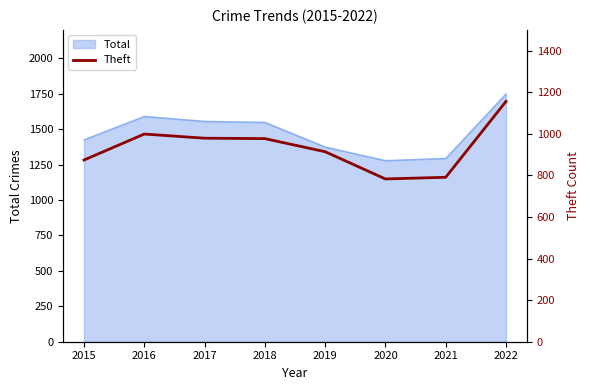

True or false: the data shows 791 at 2021.

True